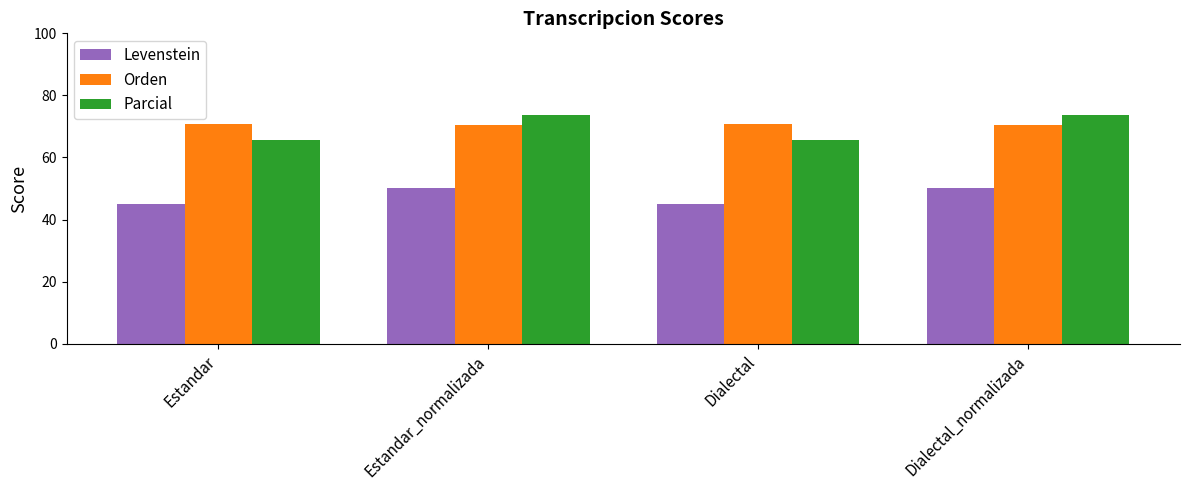

Reading left to right, list all the values displayed in this chart.

Levenstein: Estandar=45.0	Estandar_normalizada=50.0	Dialectal=45.0	Dialectal_normalizada=50.0
Orden: Estandar=70.9	Estandar_normalizada=70.5	Dialectal=70.9	Dialectal_normalizada=70.5
Parcial: Estandar=65.7	Estandar_normalizada=73.8	Dialectal=65.7	Dialectal_normalizada=73.8